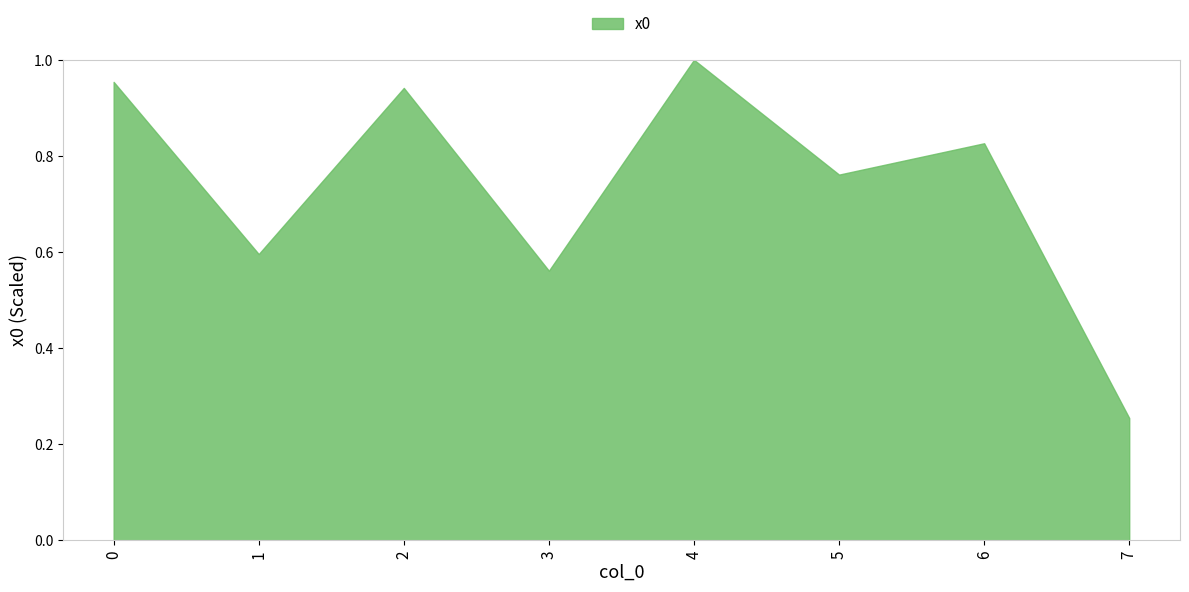

At which category does the data reach its first local peak?

2